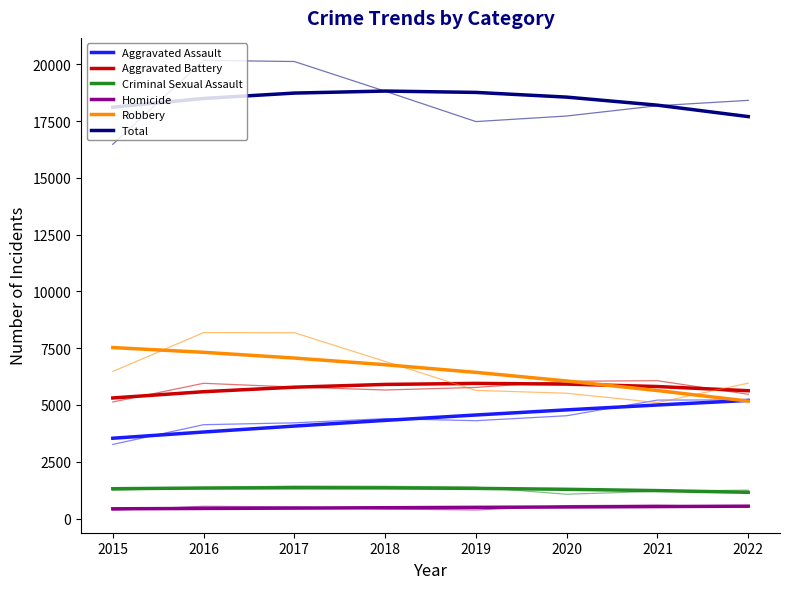

How many interior local peaks does the Total series have?

1